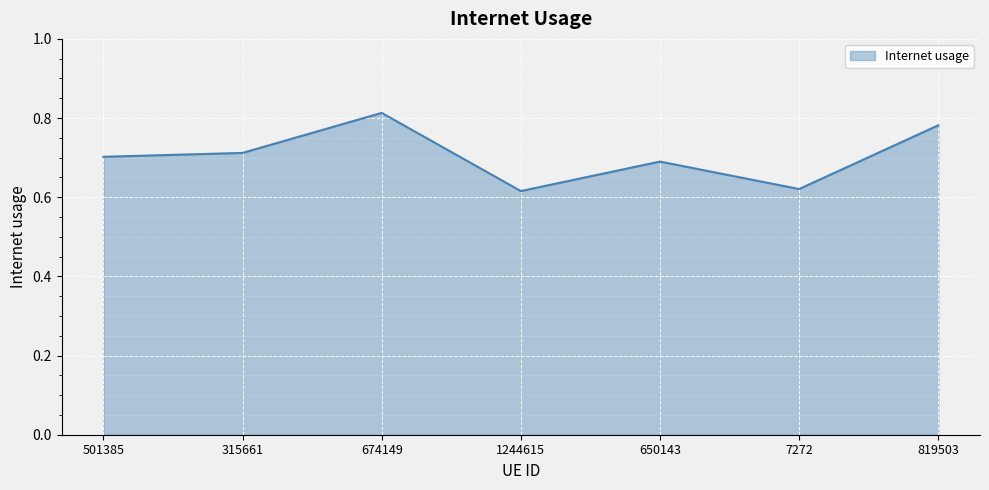

What is the sum of the values at 7272 and 674149?

1.4